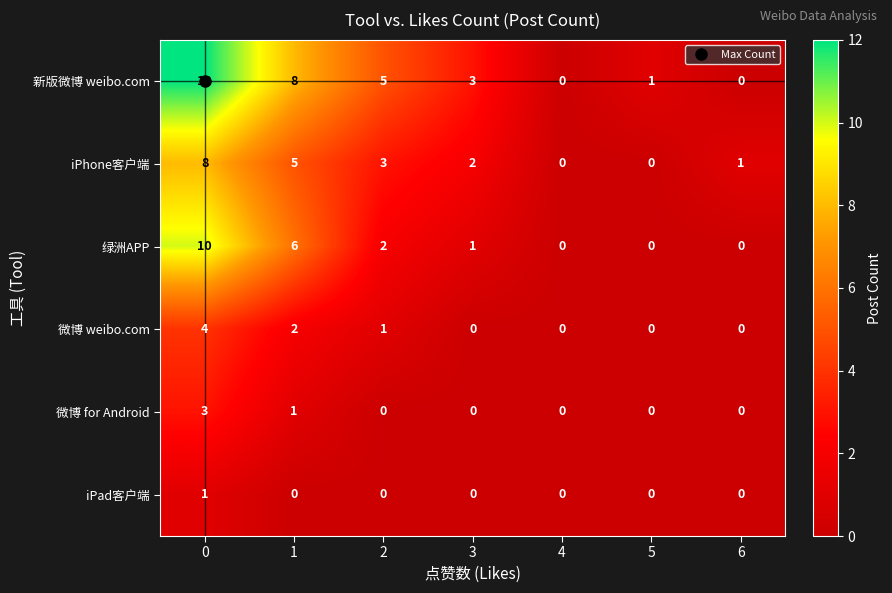

Which series has the largest total across all categories?

新版微博 weibo.com